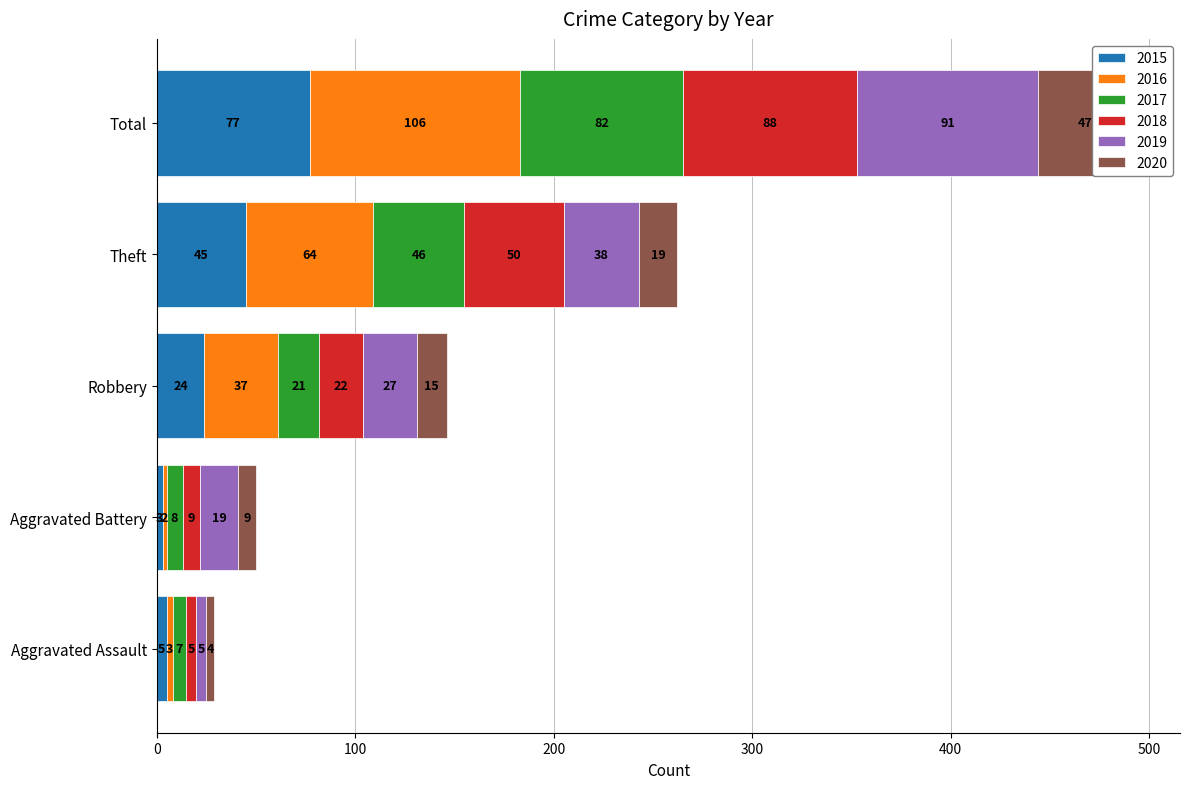

What is the smallest value displayed?

2